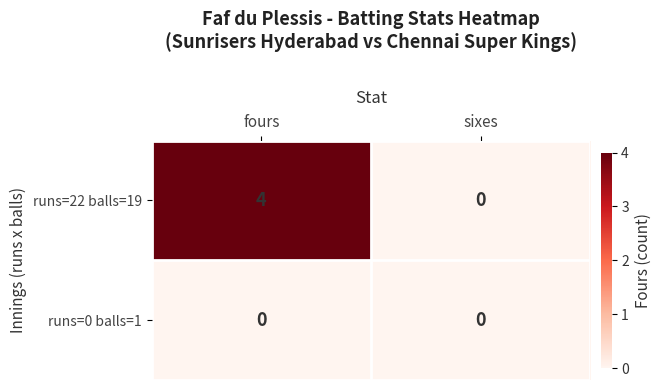

Which category has the lowest value in the runs=22 balls=19 series?

sixes